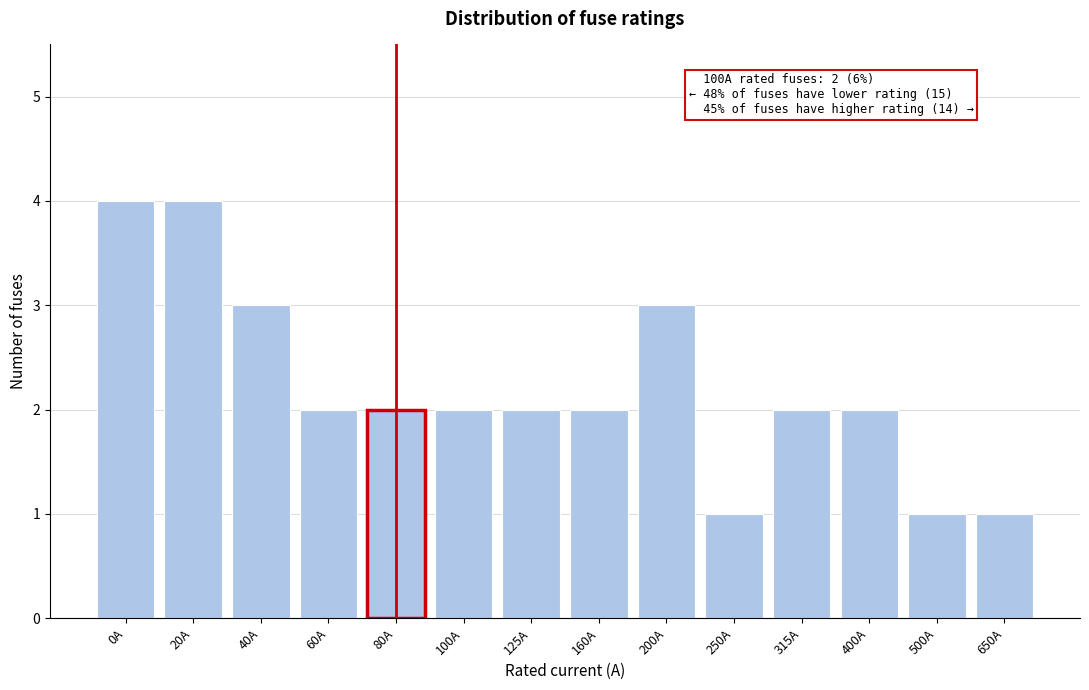

Reading left to right, list all the values displayed in this chart.

0A=4	20A=4	40A=3	60A=2	80A=2	100A=2	125A=2	160A=2	200A=3	250A=1	315A=2	400A=2	500A=1	650A=1